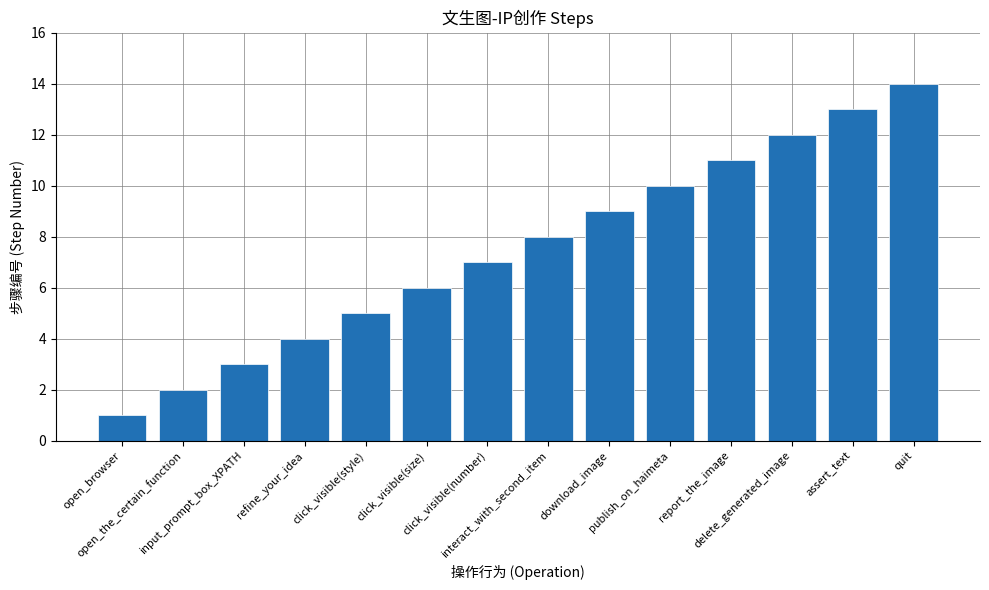

True or false: the data shows 8 at interact_with_second_item.

True